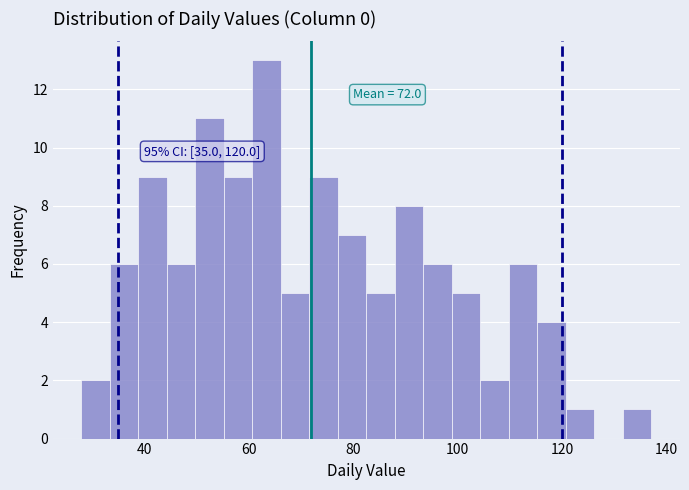

Around what value on the x-axis is the tallest bar? Give the approximate position of its centre, as read against the axis.

64